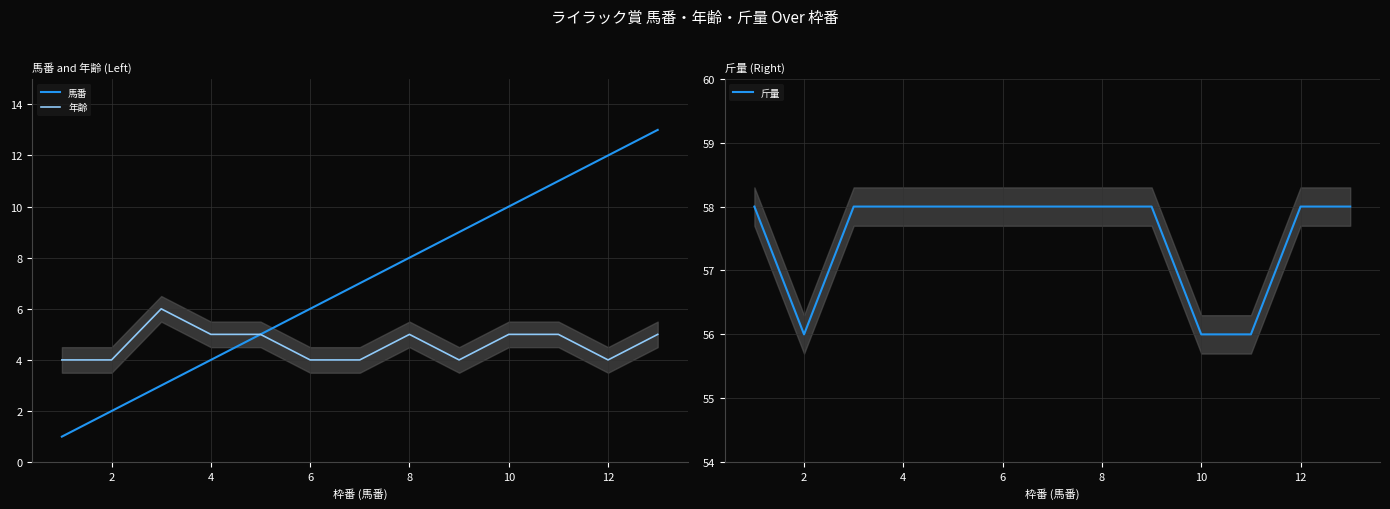

Which has a higher value, 12 or 6?

12